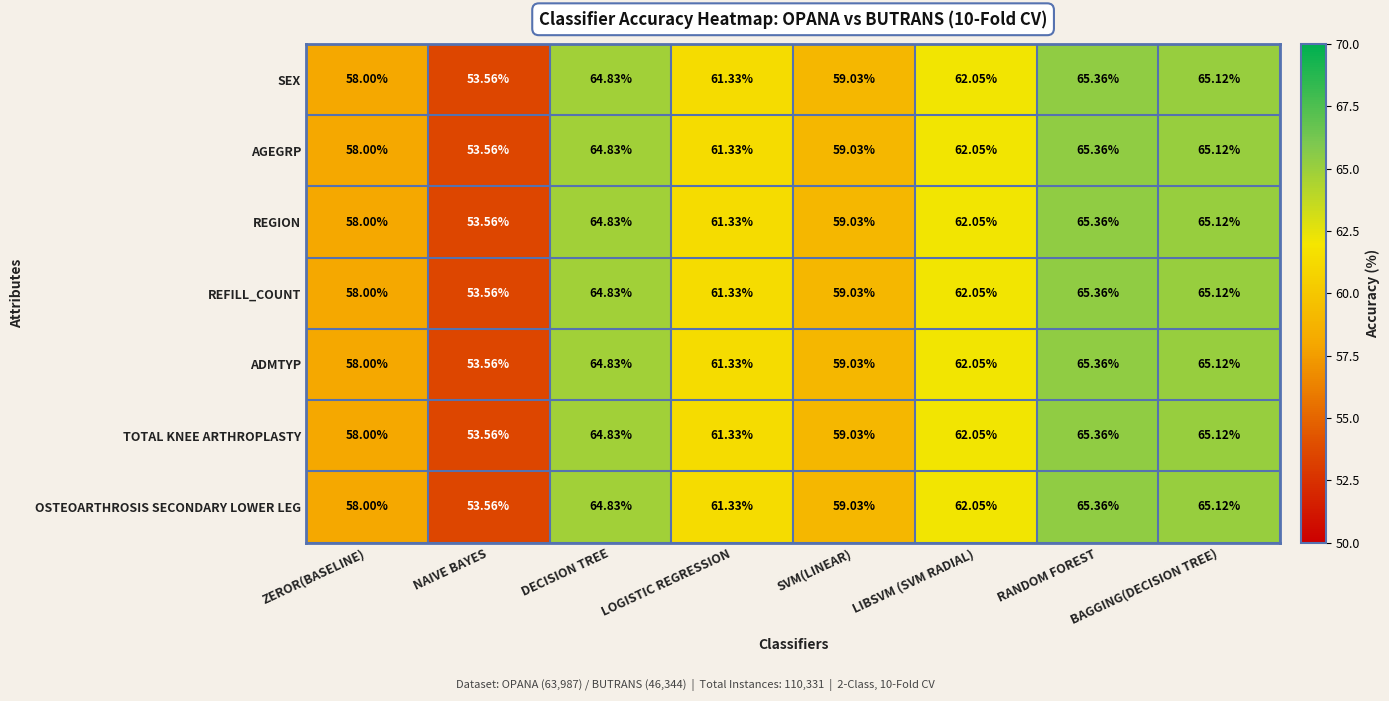

At which label does REFILL_COUNT reach its peak?

RANDOM FOREST